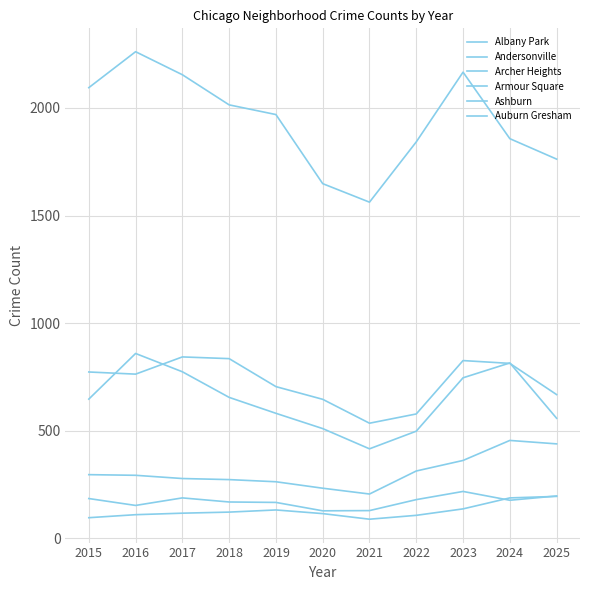

Is this an area chart (filled region under the line)?

No